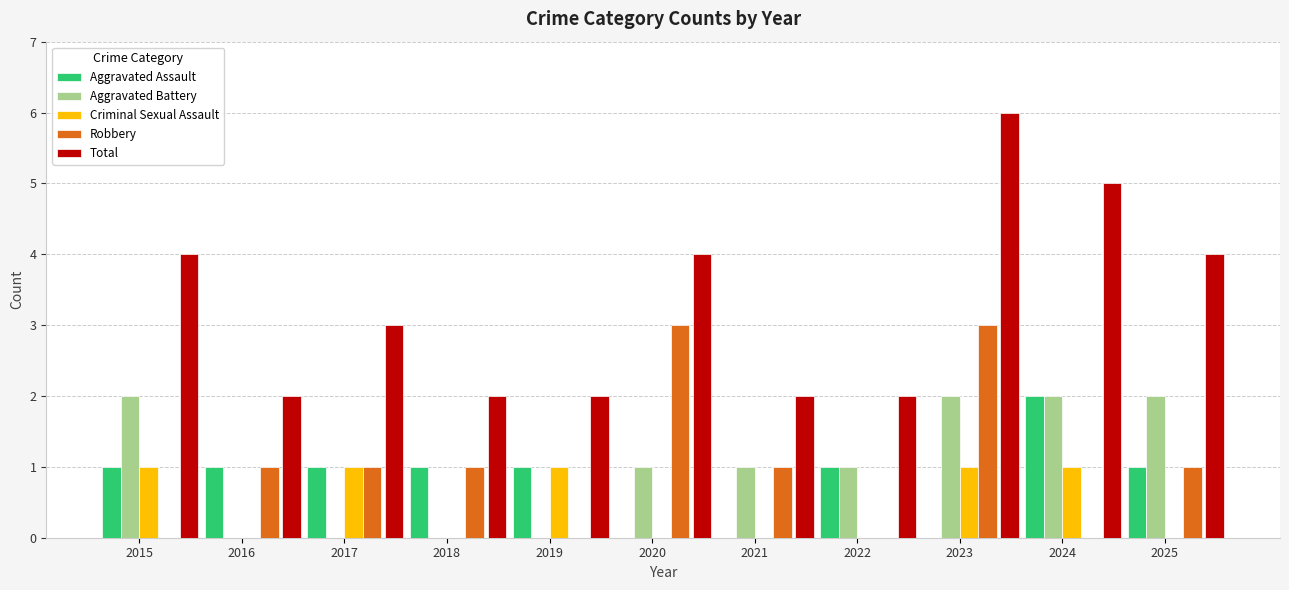

The value of Total at 2022 is 2. True or false?

True